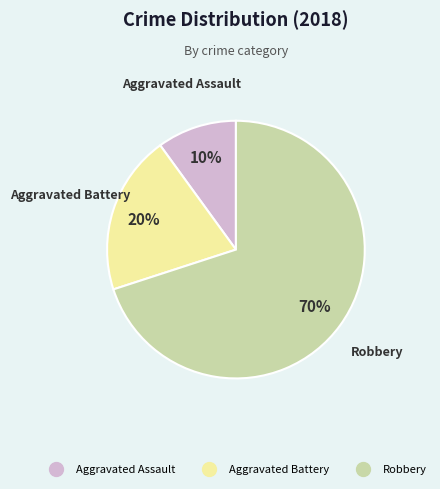

Rank the categories by value from highest to lowest.

Robbery, Aggravated Battery, Aggravated Assault